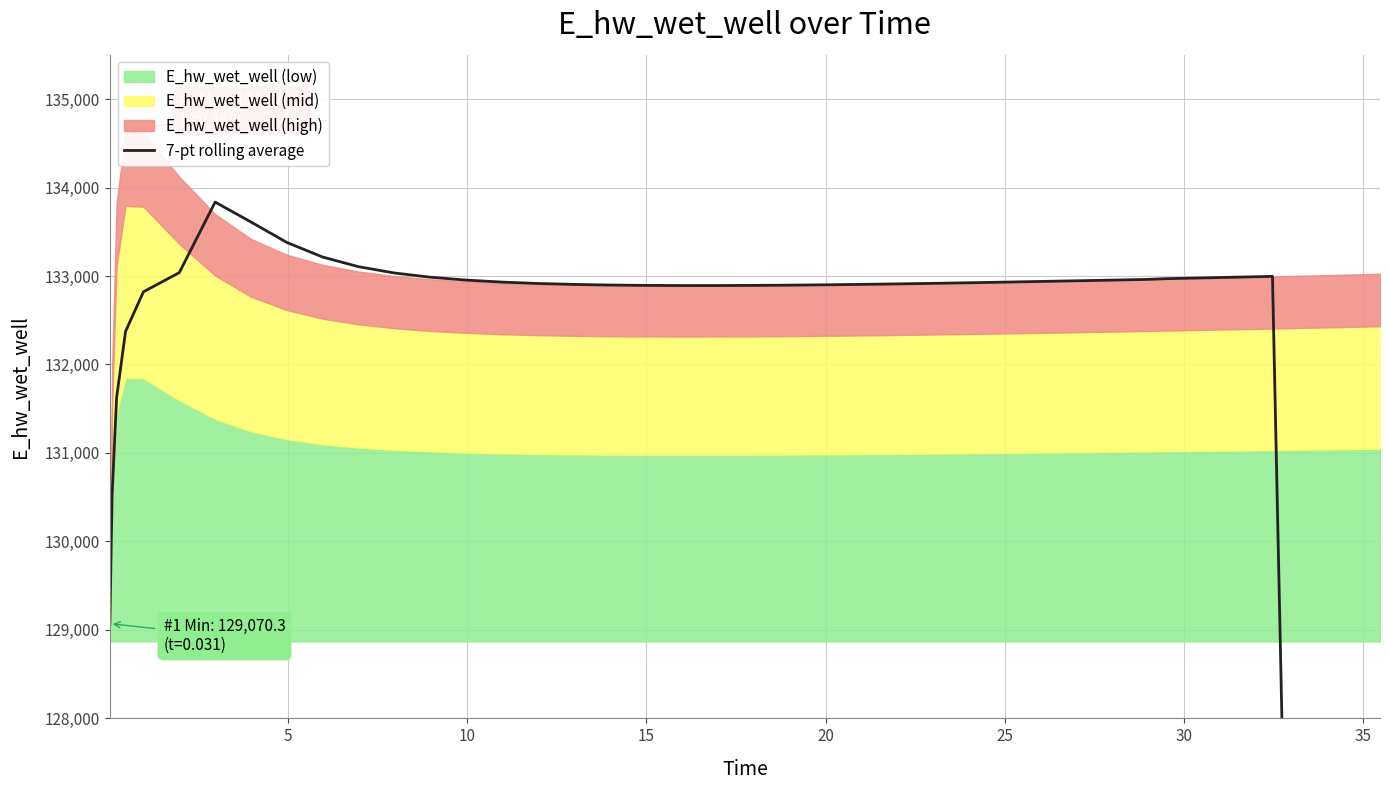

The value at 13 is 196604.3. True or false?

False